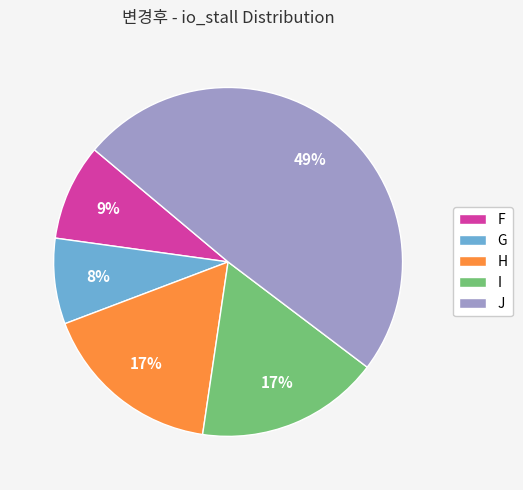

To the nearest percent, what is the combined percentage of G and I?

25%